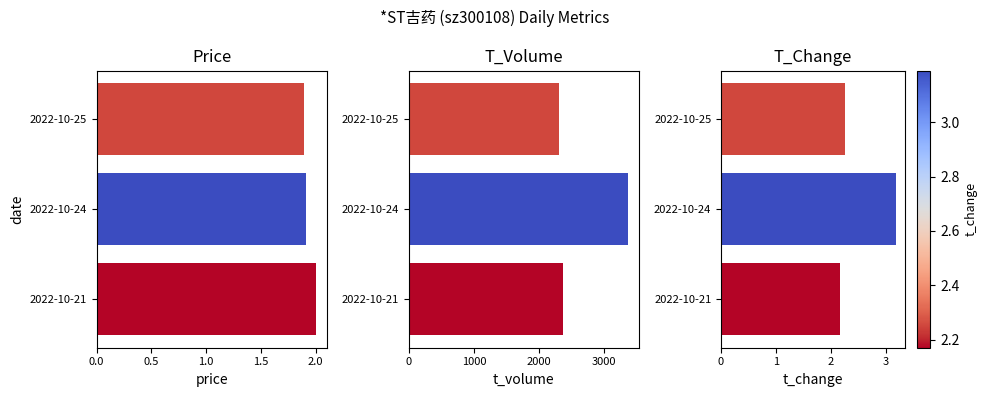

Which series has the widest spread of values?

t_volume